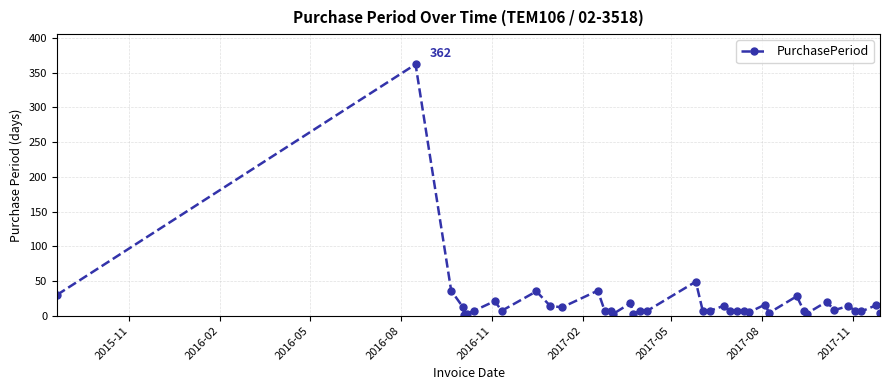

True or false: the data has more than 1 interior local peaks.

True